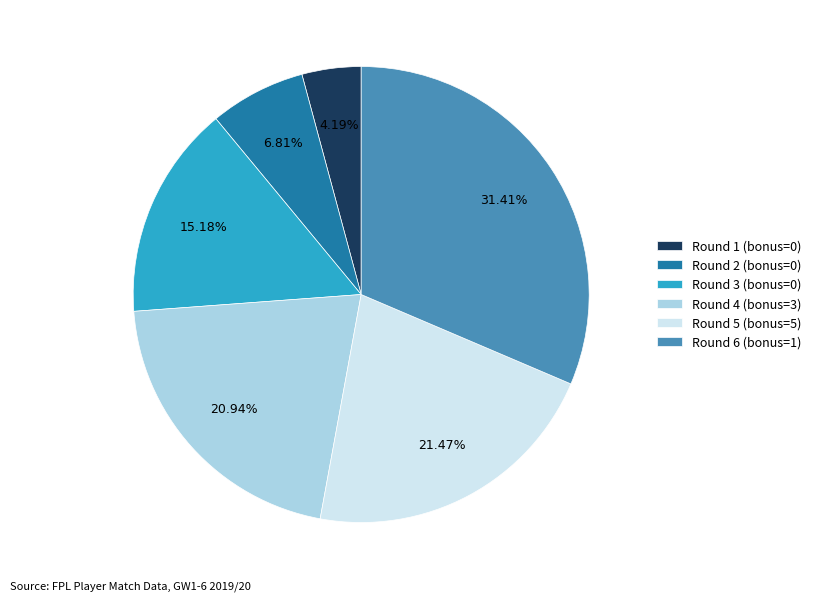

How many segments does this pie chart have?

6